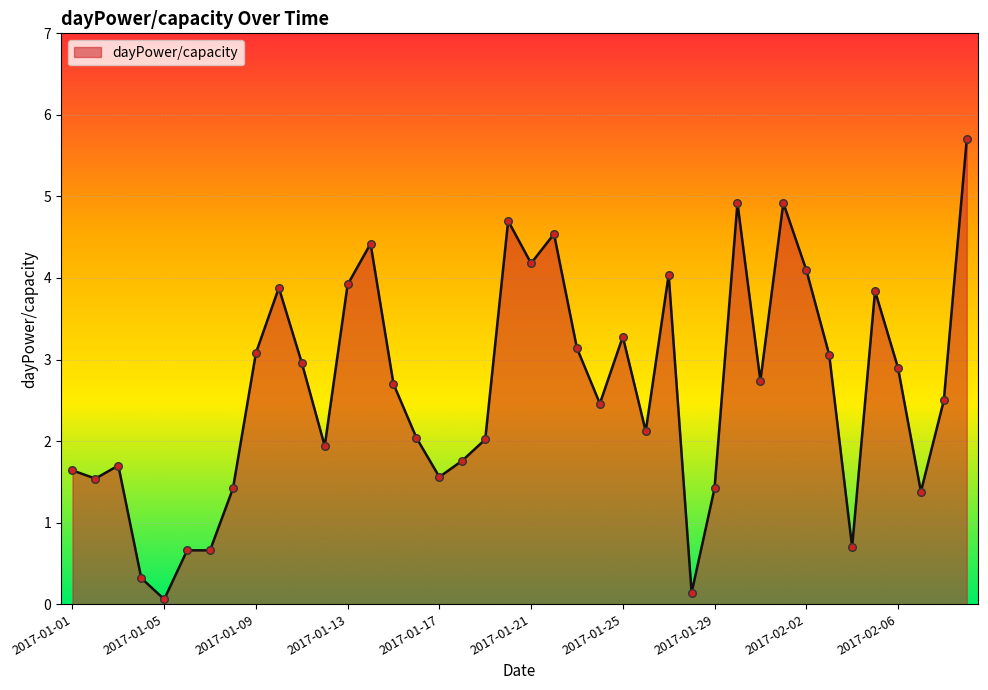

What is the difference between the maximum and minimum values?

5.6